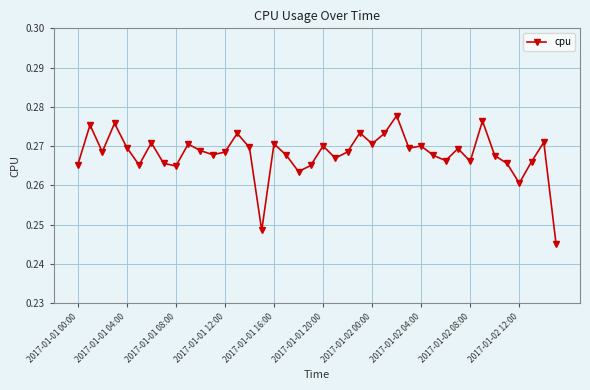

True or false: the data has more than 0 interior local peaks.

True